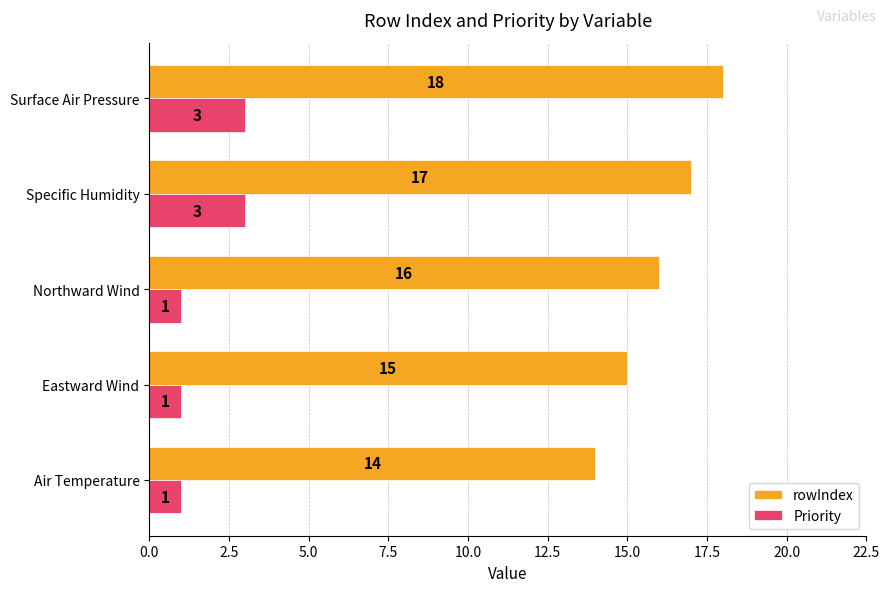

The value of Priority at Surface Air Pressure is 2. True or false?

False